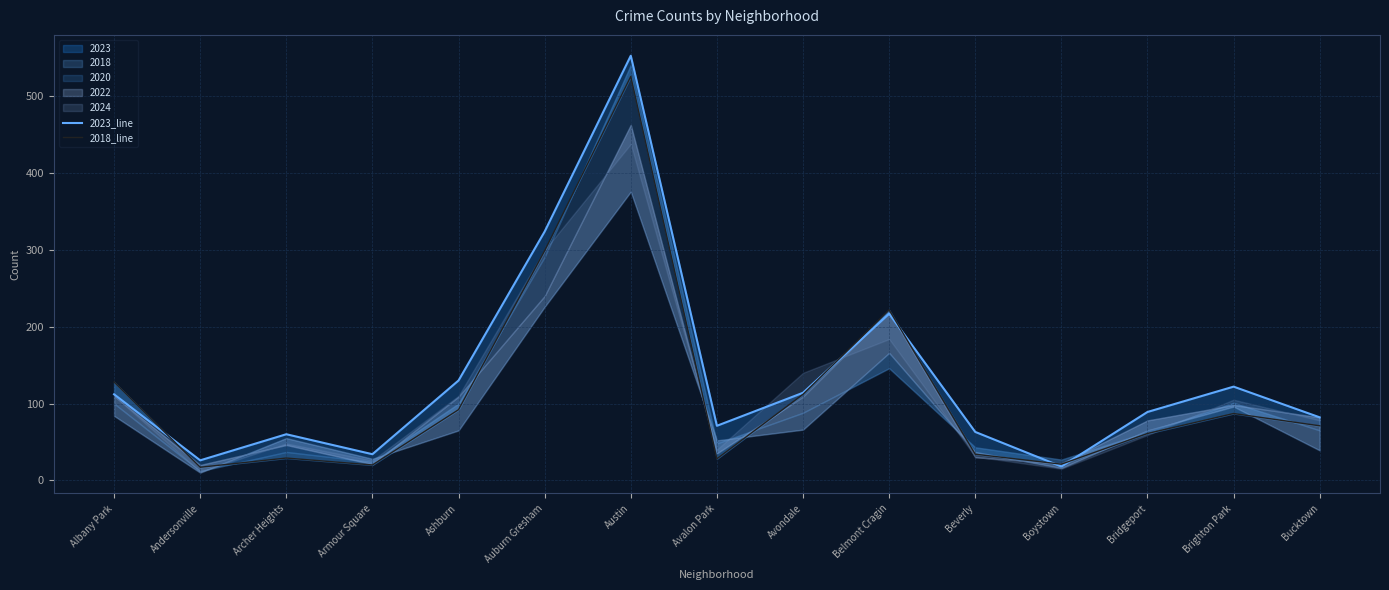

What is the greatest value displayed?

553